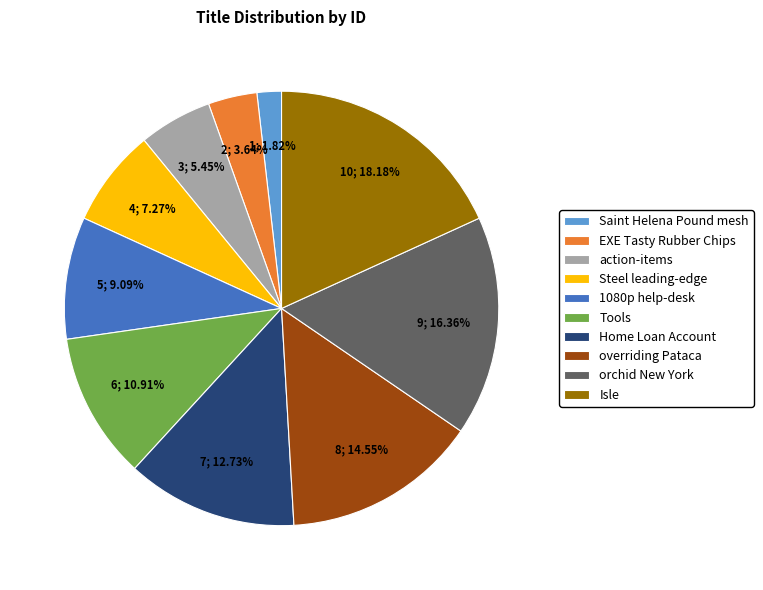

What percentage is NOT represented by overriding Pataca?

85.5%